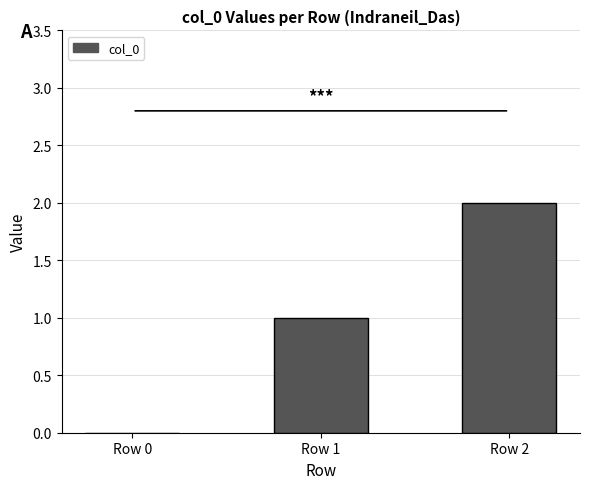

Which has a higher value, Row 1 or Row 2?

Row 2